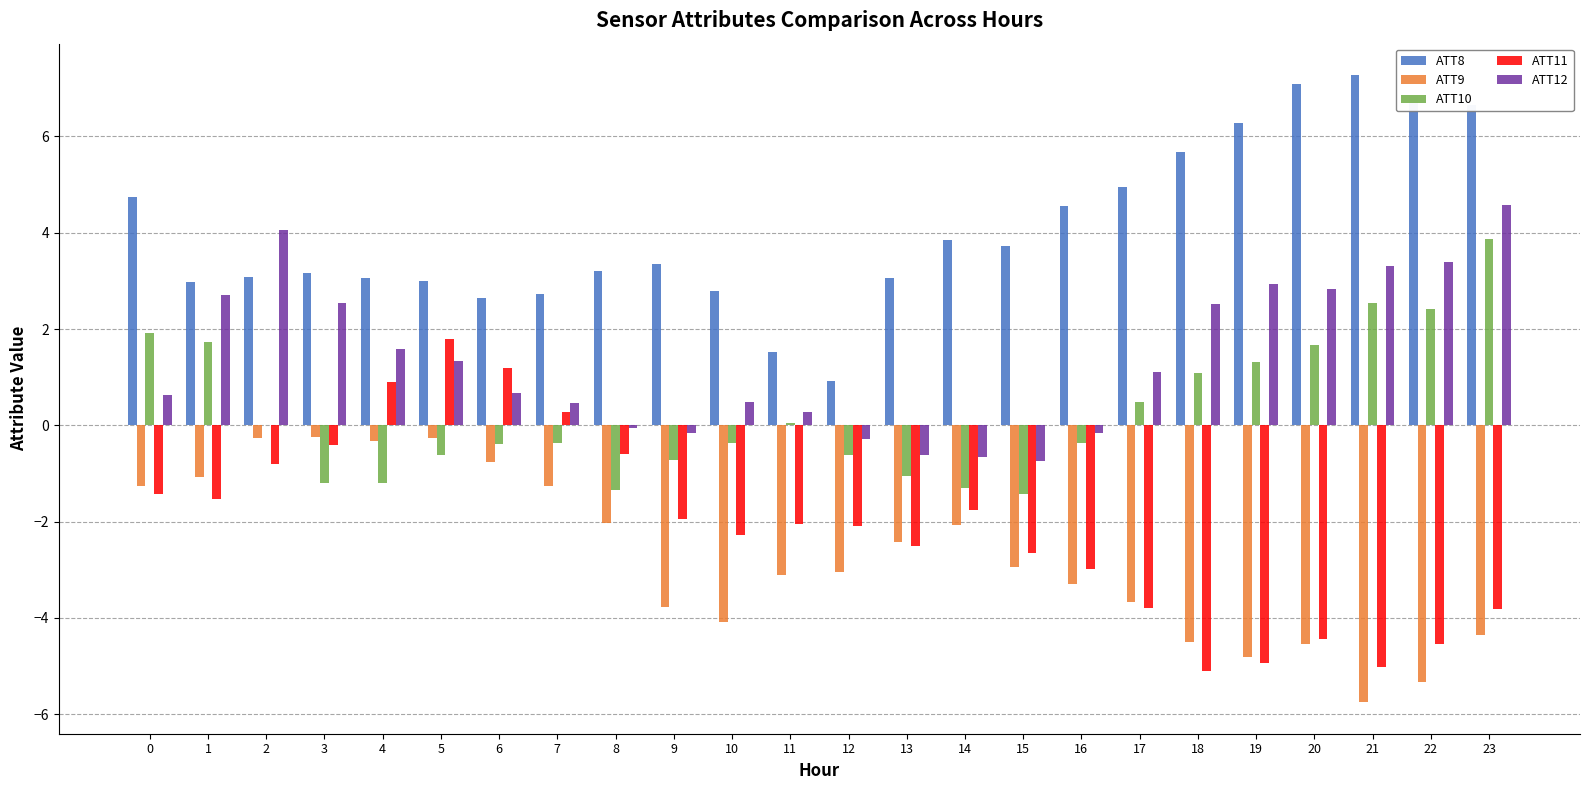

The ATT8 series shows 7.3 at 21. True or false?

True